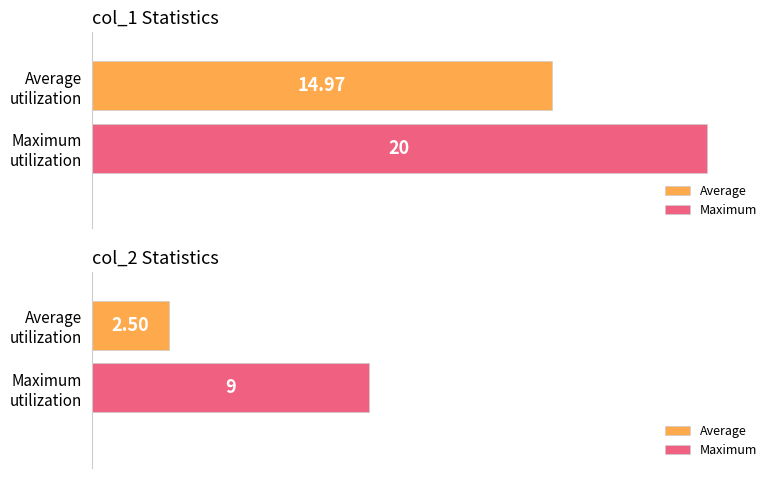

Does the chart contain any negative values?

No